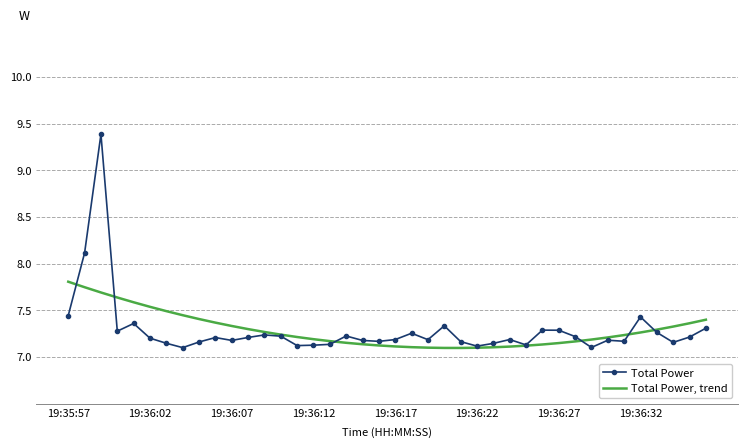

What is the maximum value shown in the chart?

9.4